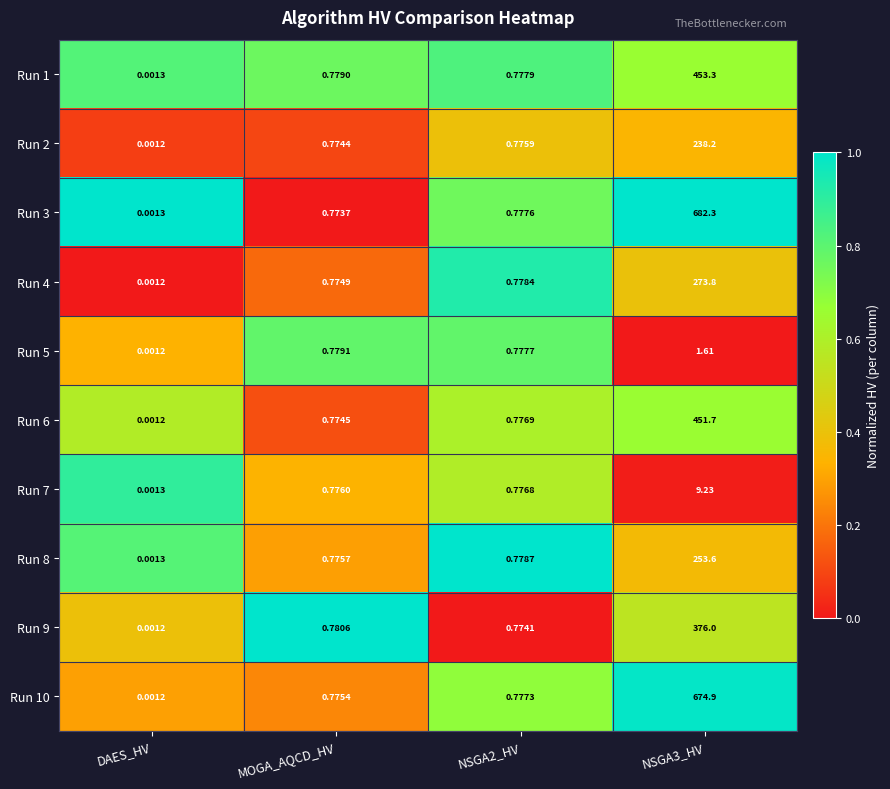

Which category has the lowest value in the Run 2 series?

DAES_HV